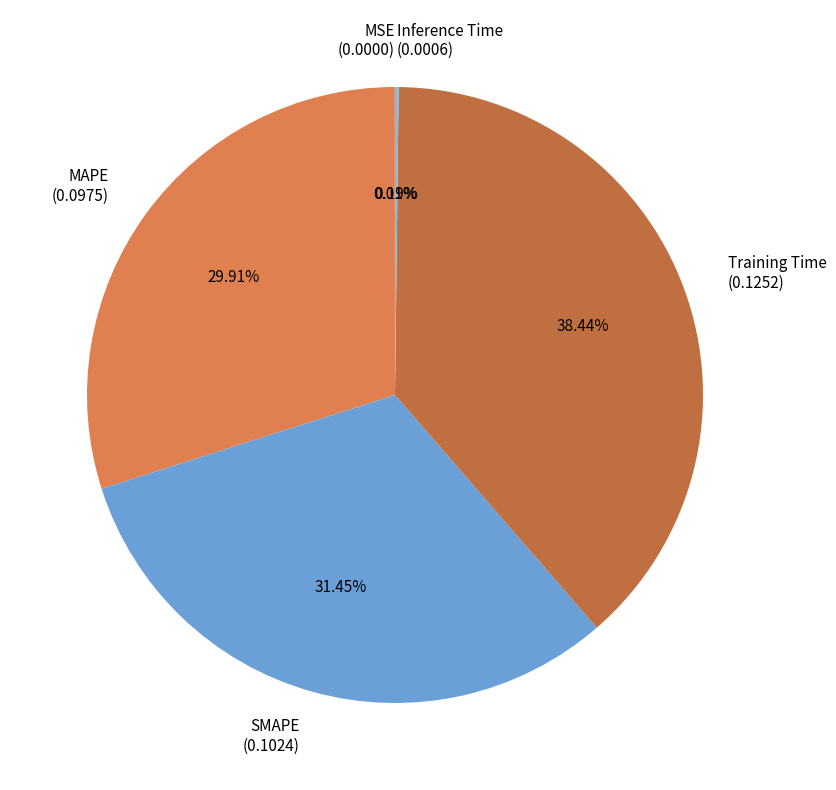

Does any single category account for the majority?

No